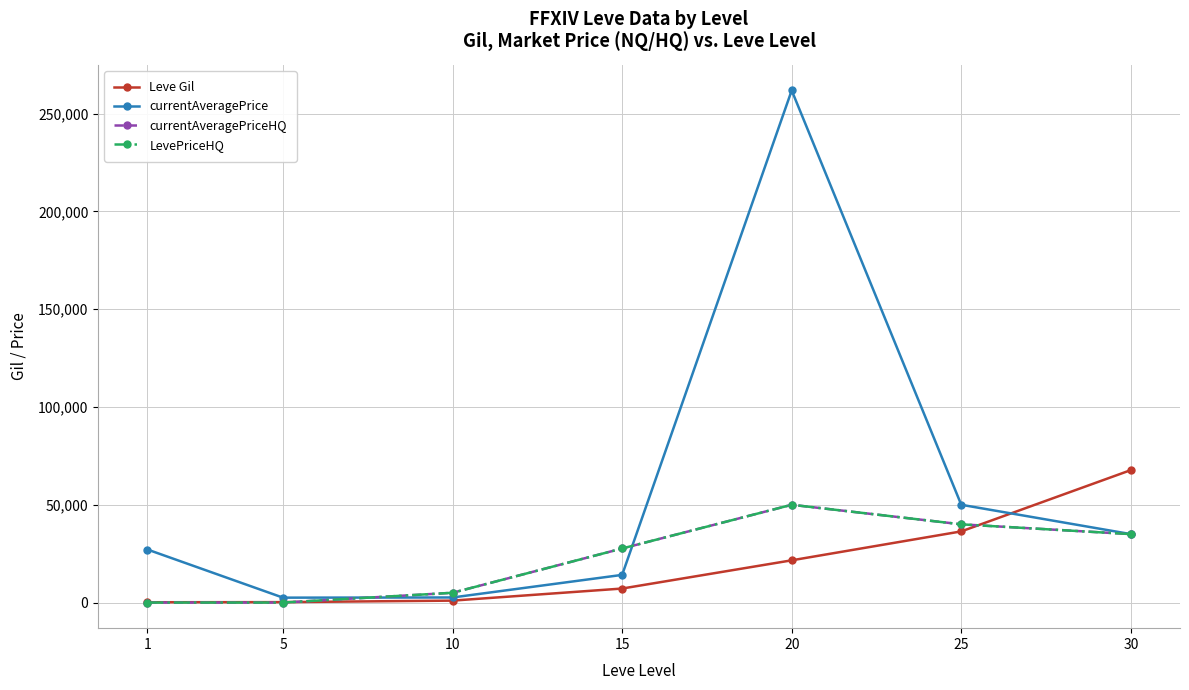

Is this an area chart (filled region under the line)?

No